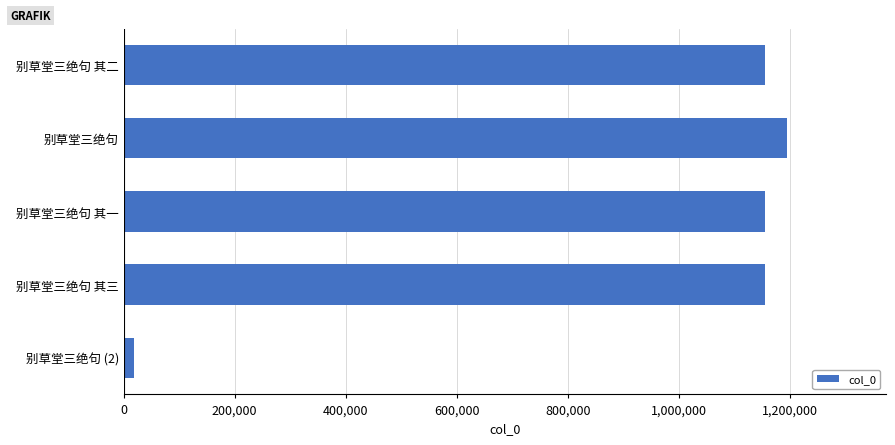

What is the minimum value shown in the chart?

18231